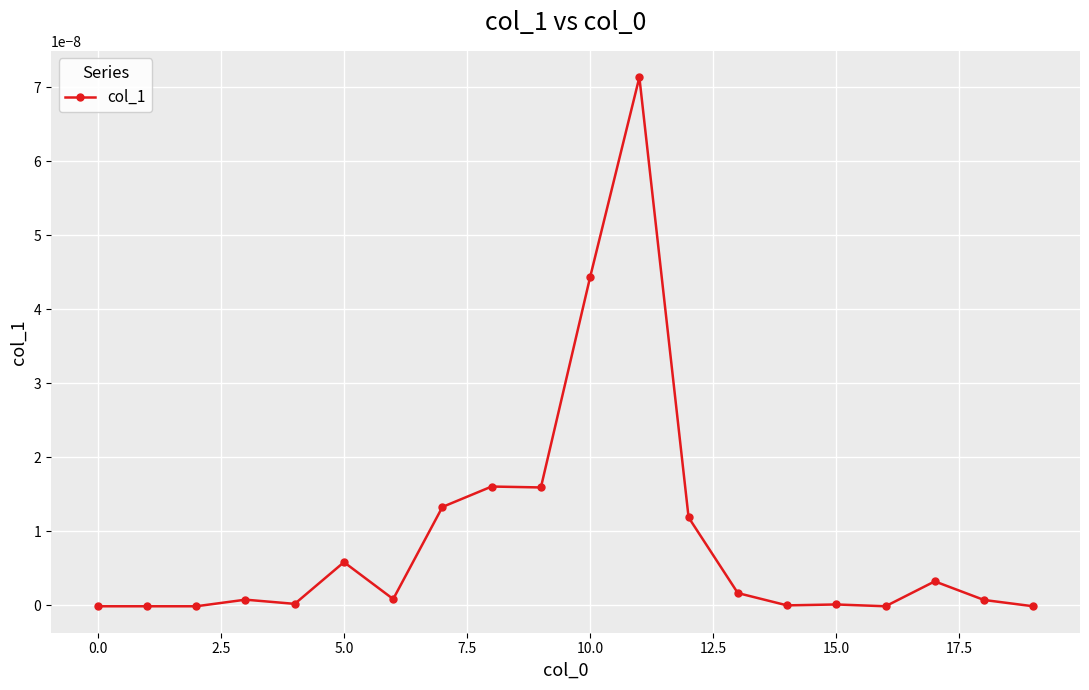

True or false: there are more than 0 points higher than both neighbors.

True